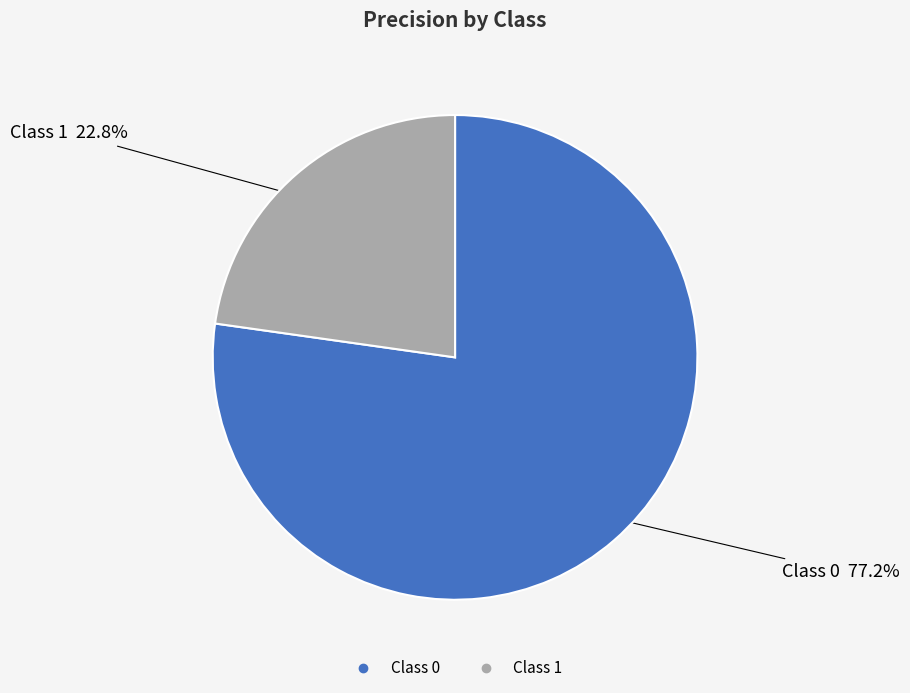

Is there a majority slice in this chart?

Yes